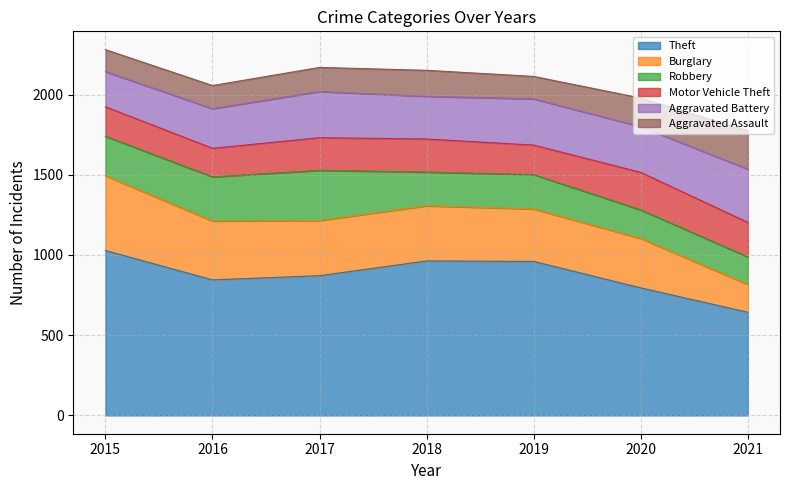

Count the number of data series in this chart.

6